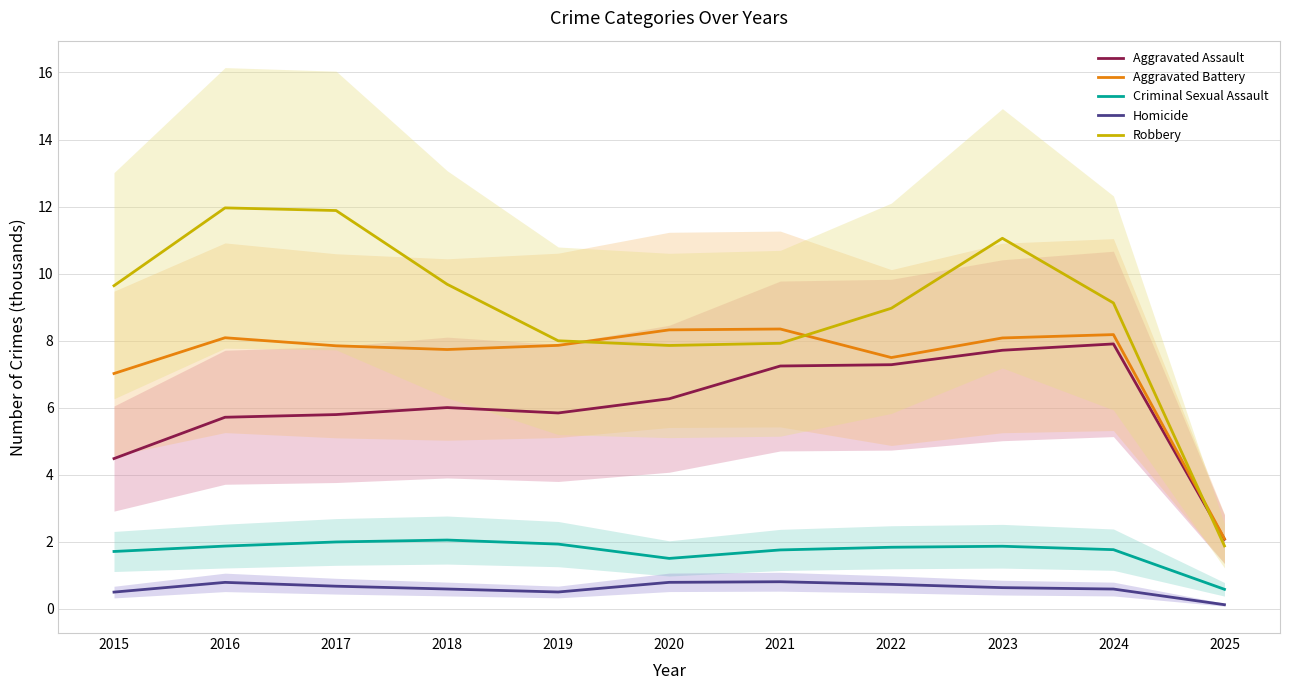

What is the average value of the Criminal Sexual Assault series?

1.7